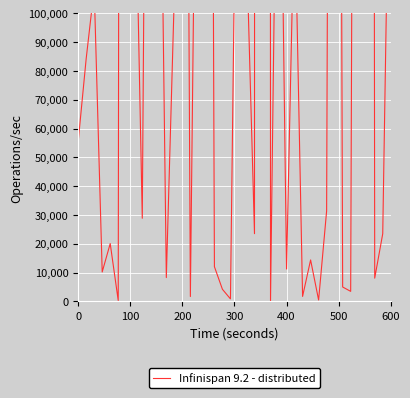

Reading left to right, list all the values displayed in this chart.

55330	84212	108629	10206	20062	288	1976689	168088	28850	422522	231022	8256	106713	537770	1676	256959	723870	12037	4193	861	227128	123434	23503	9447165	181	223552	11227	141304	1717	14380	474	31394	805794	4989	3473	748082	2151207	8060	23485	196438